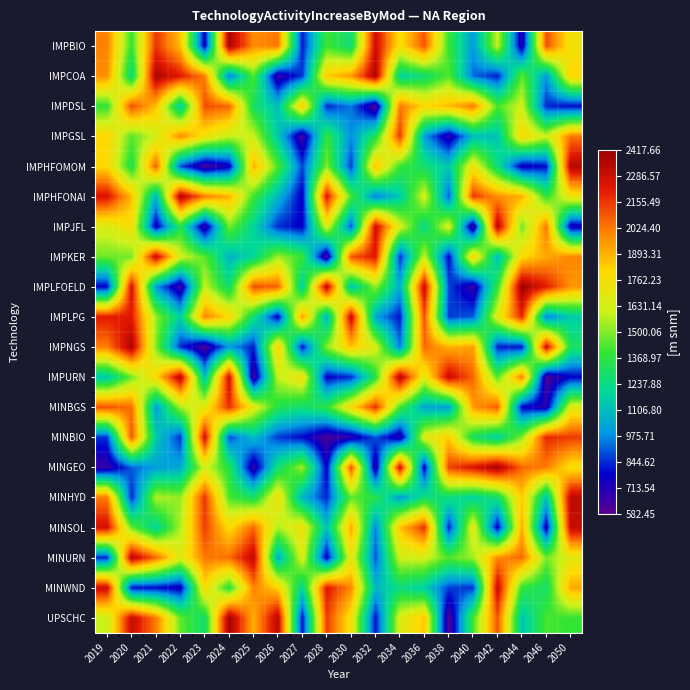

At 2034, list the series in order from smallest to largest.

MINBIO, IMPLPG, IMPKER, IMPNGS, MINHYD, IMPLFOELD, IMPHFONAI, IMPCOA, MINWND, IMPHFOMOM, MINBGS, MINURN, IMPJFL, UPSCHC, IMPBIO, MINSOL, IMPDSL, IMPGSL, MINGEO, IMPURN